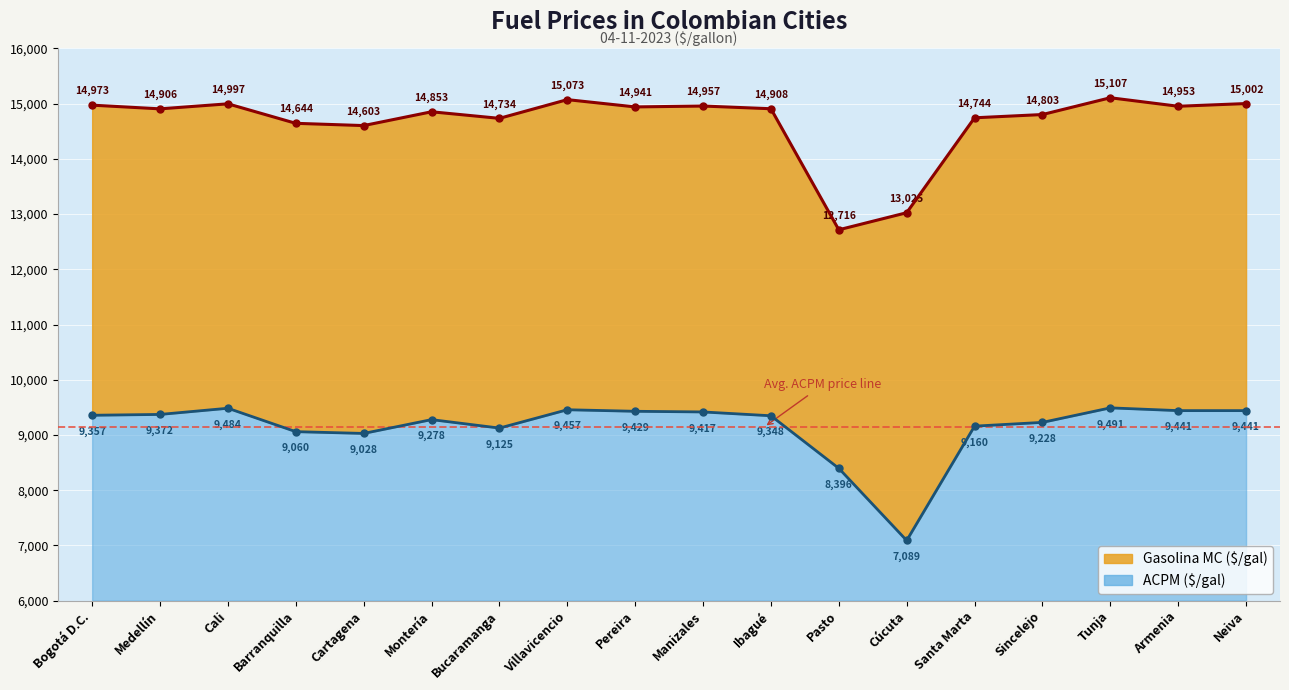

Which series changed the most between Bucaramanga and Sincelejo?

ACPM ($/gal)